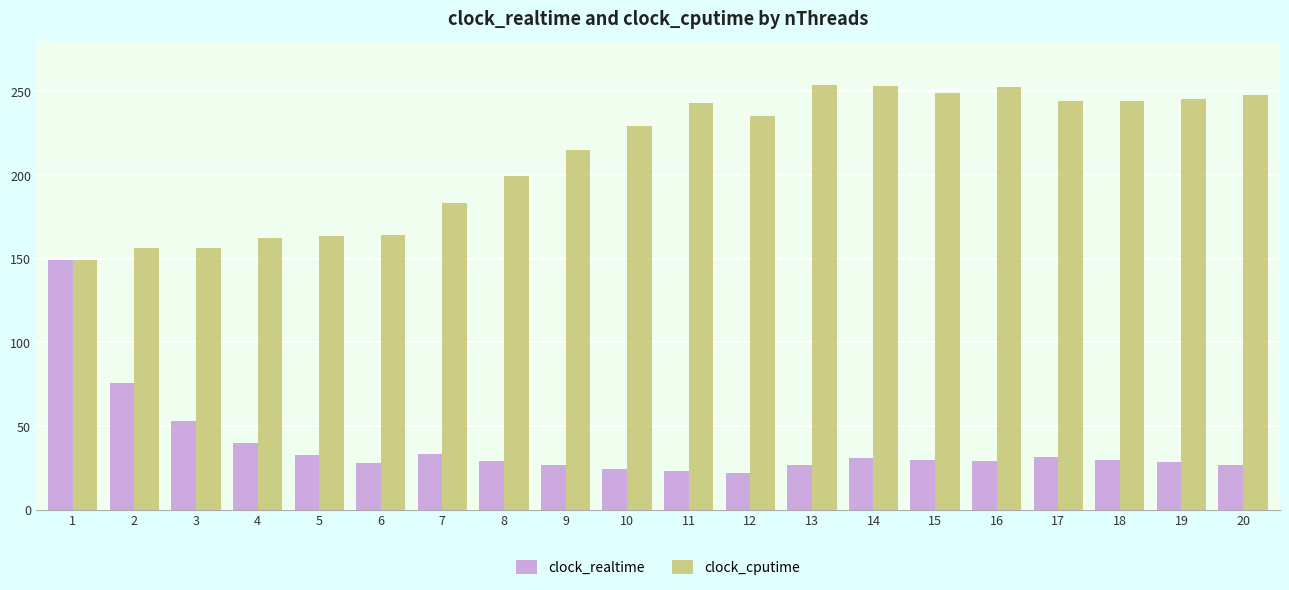

What are all the series names shown in the legend?

clock_realtime, clock_cputime